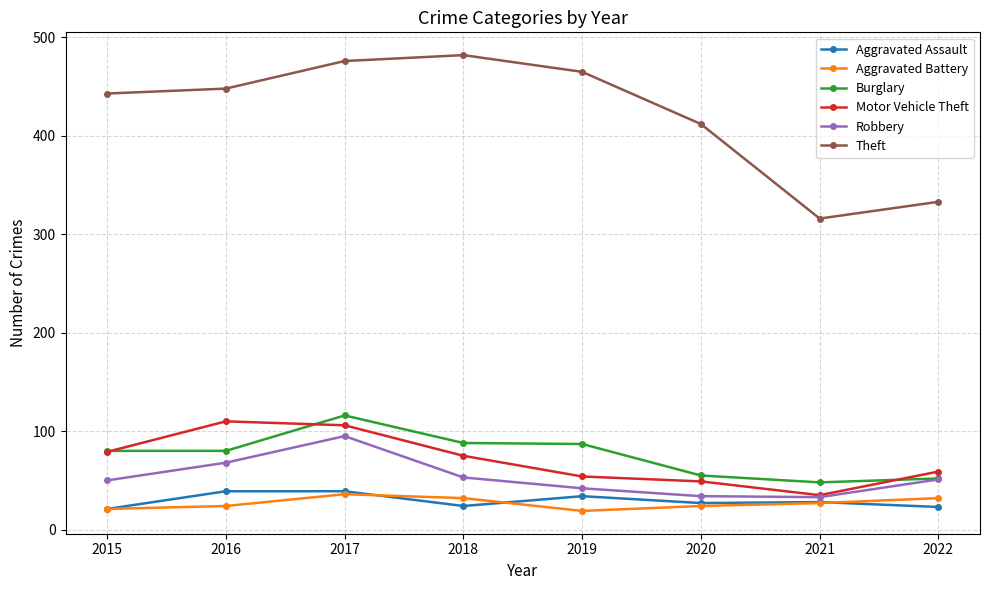

Does the chart have visible grid lines?

Yes